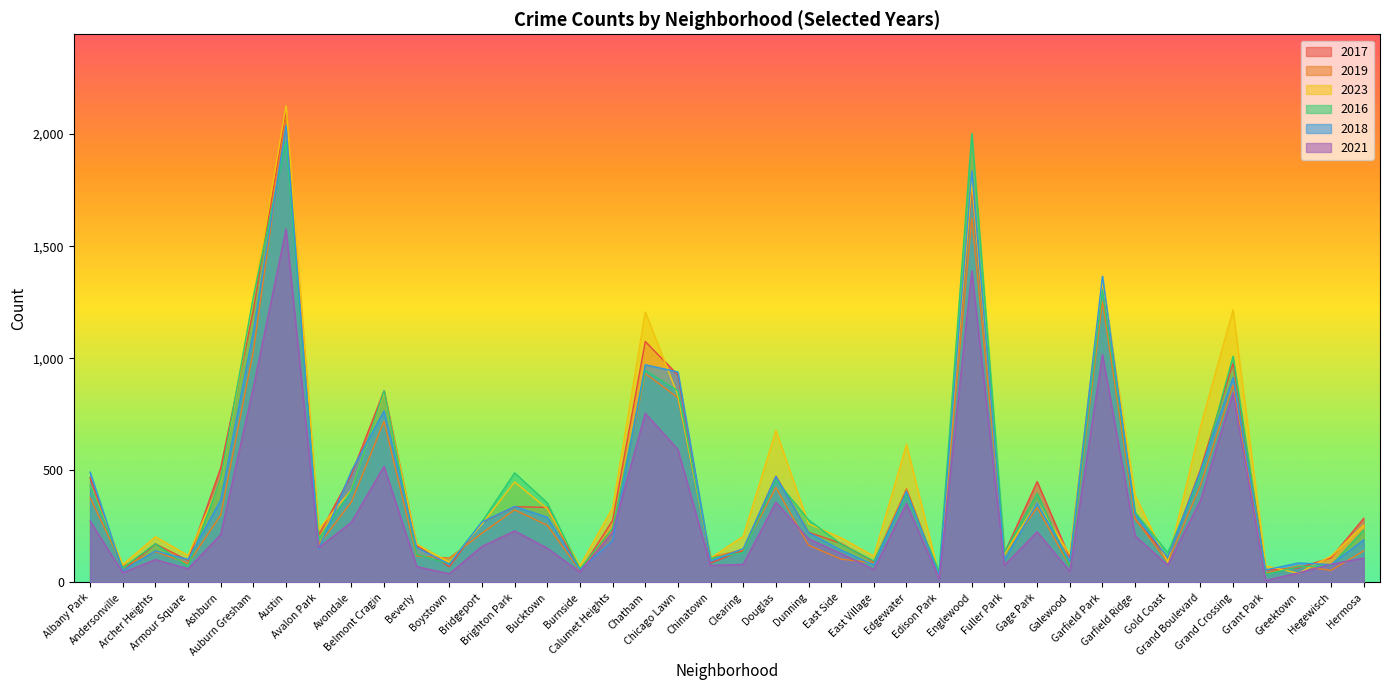

Reading right to left, extract all data points from this chart.

2017: 286	110	65	55	978	504	111	282	1336	110	450	132	1760	28	415	92	174	224	474	143	87	925	1075	277	50	335	338	269	70	165	855	481	211	2101	1214	512	98	172	53	467
2019: 141	54	74	41	880	433	90	284	1254	74	334	128	1625	33	418	88	104	166	424	146	113	824	932	235	53	255	324	220	109	118	719	359	168	2073	1032	301	85	138	73	378
2023: 255	118	41	74	1216	694	91	388	1340	125	358	126	1787	30	616	118	199	262	678	206	109	834	1206	333	74	329	448	261	90	171	847	413	238	2126	1266	455	121	204	80	435
2016: 234	76	70	36	1009	474	133	313	1305	75	397	135	2003	49	391	96	171	279	458	133	108	855	946	241	60	355	489	271	83	126	855	409	194	1967	1276	463	71	173	65	433
2018: 190	80	87	56	915	497	111	305	1366	94	356	100	1835	32	407	79	144	222	473	151	96	939	971	186	56	291	339	270	82	156	765	497	149	2039	1121	368	103	141	53	492
2021: 109	81	43	9	845	366	77	208	1017	50	226	77	1390	16	352	58	129	195	358	81	76	593	755	224	47	153	230	161	39	71	518	269	155	1577	872	214	61	102	44	274